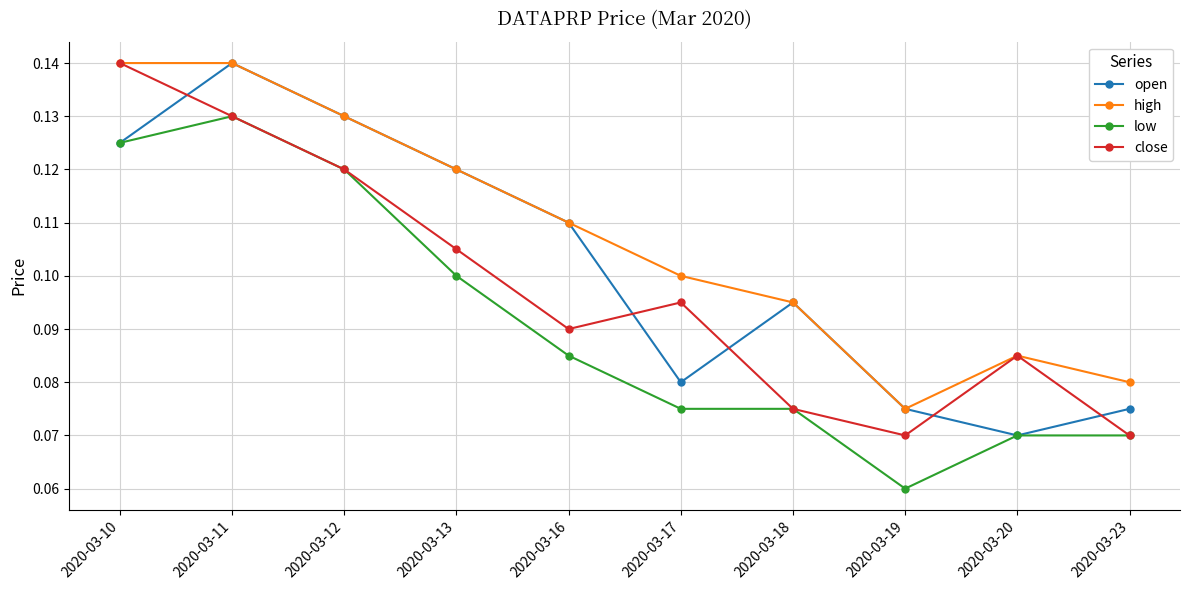

How many times do open and close cross each other?

5